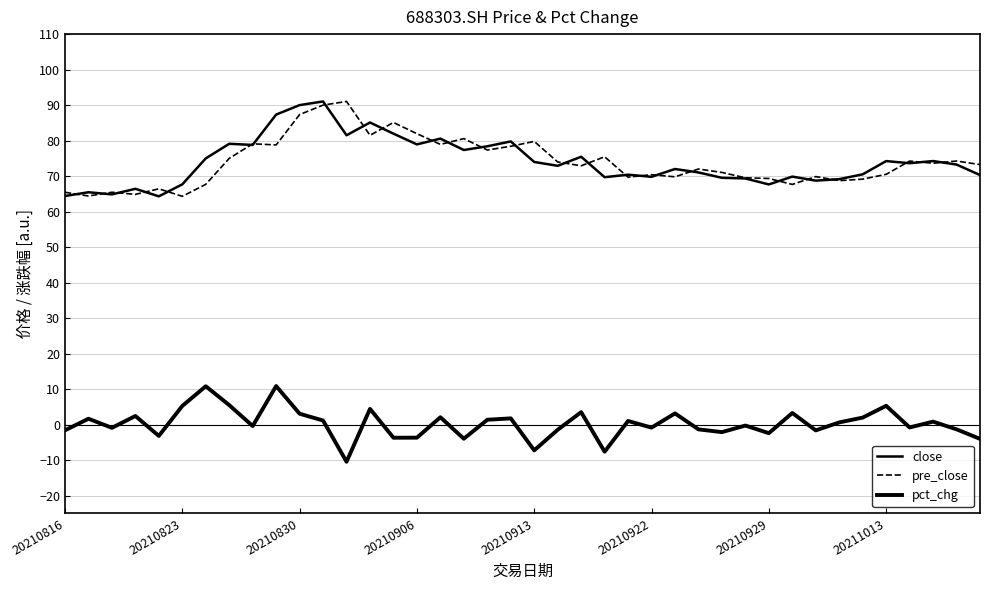

How many lines are shown in the chart?

3